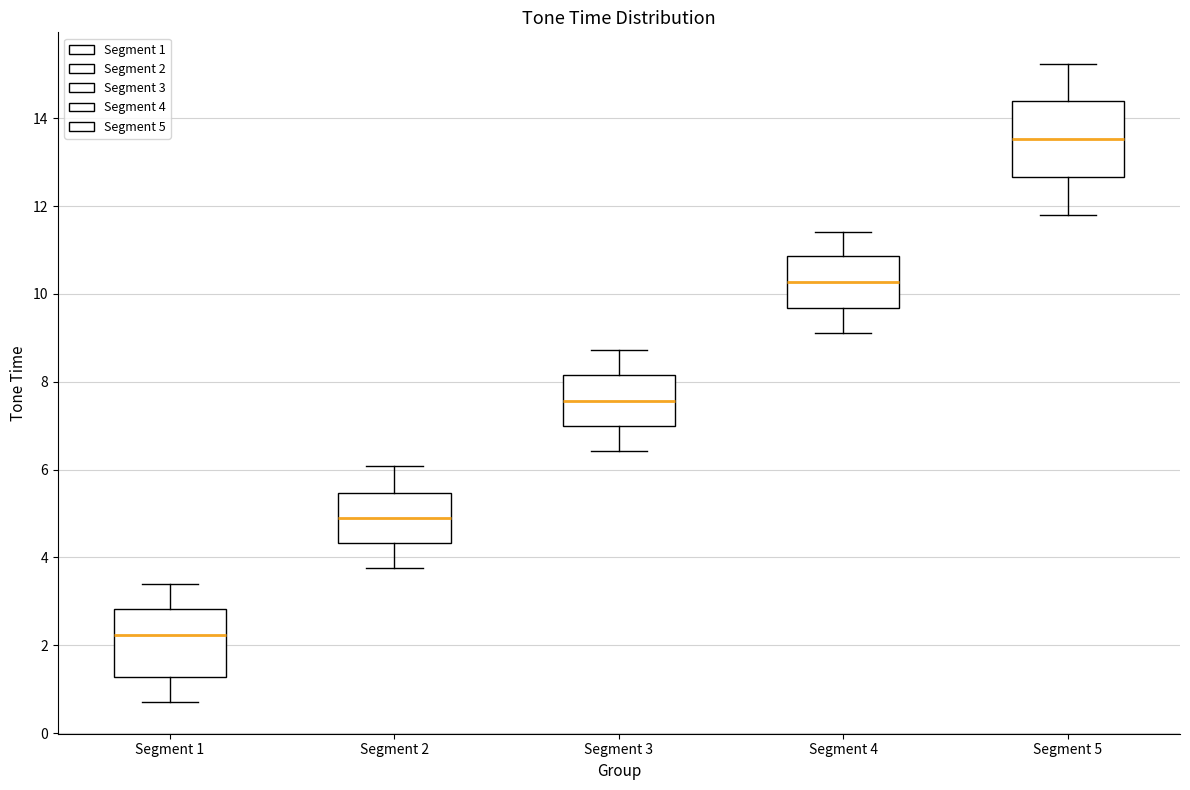

Which box's median line is the lowest?

Segment 1